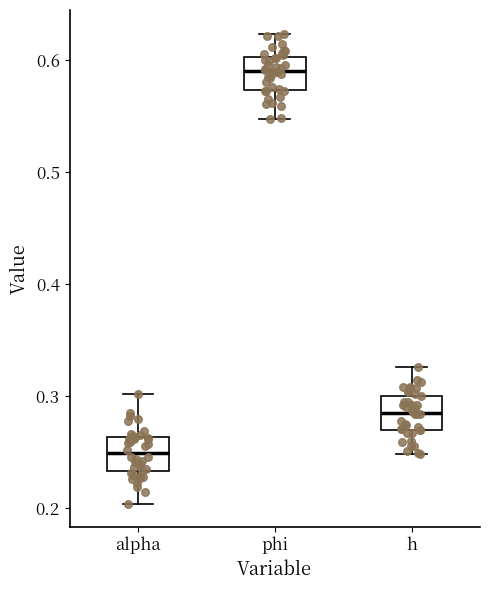

Which box has the lowest median line?

alpha